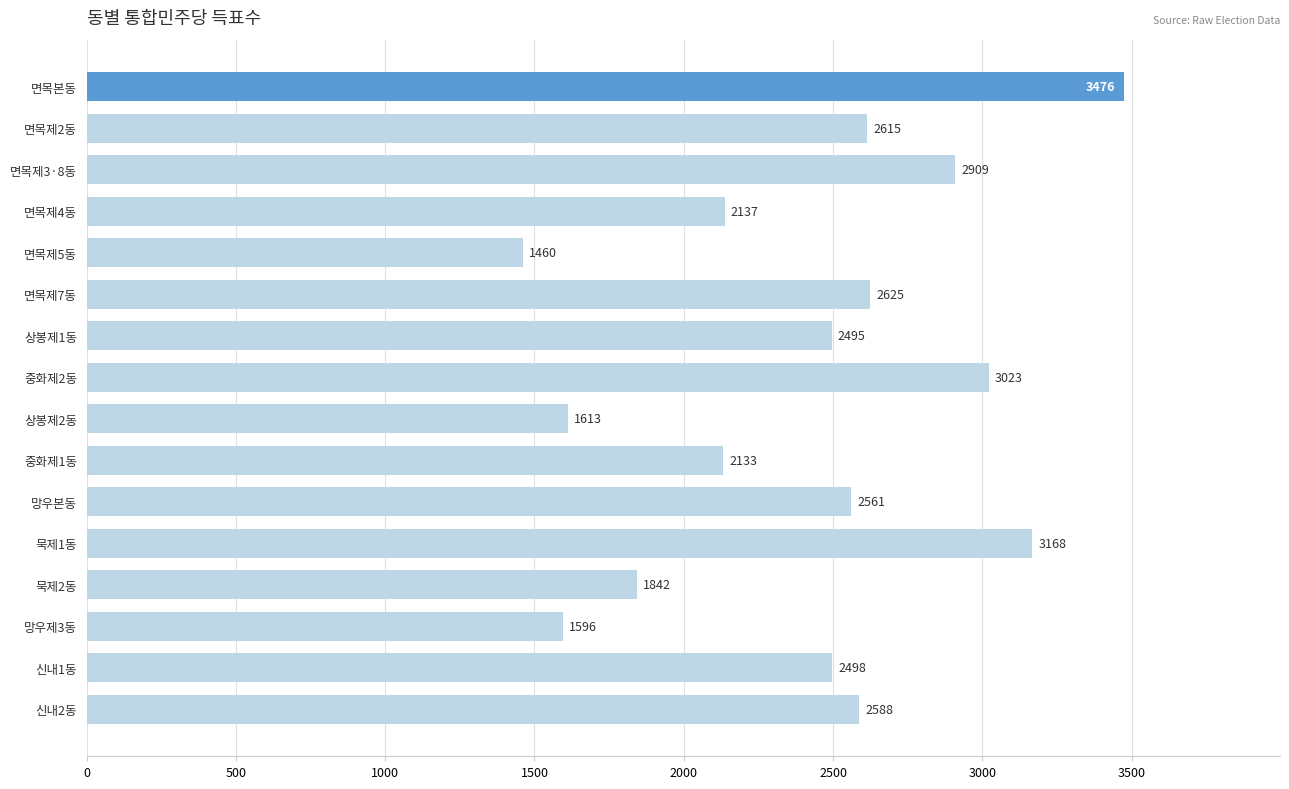

What is the difference between the maximum and minimum values?

2016